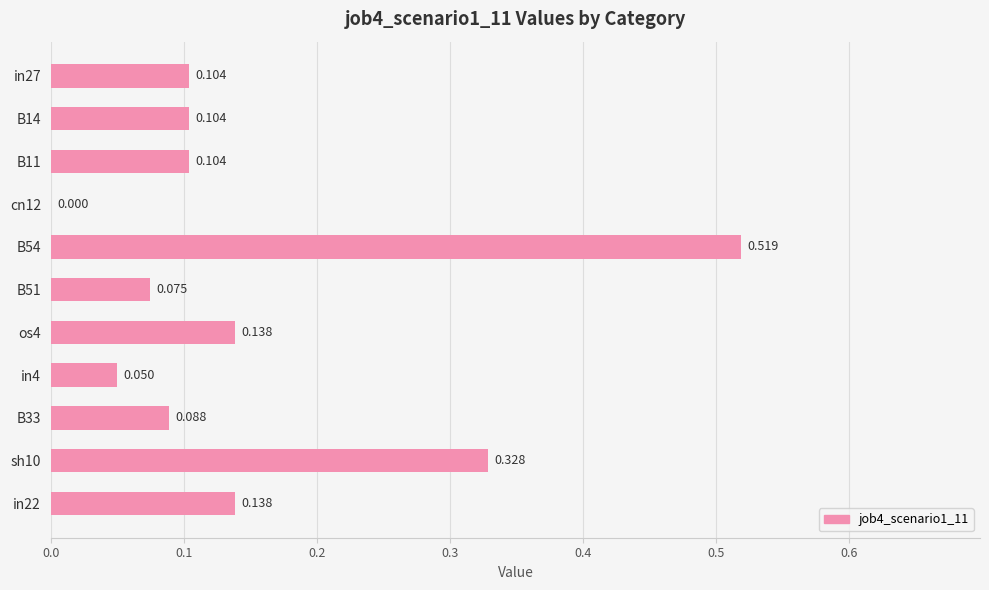

How many distinct data groups are displayed?

1